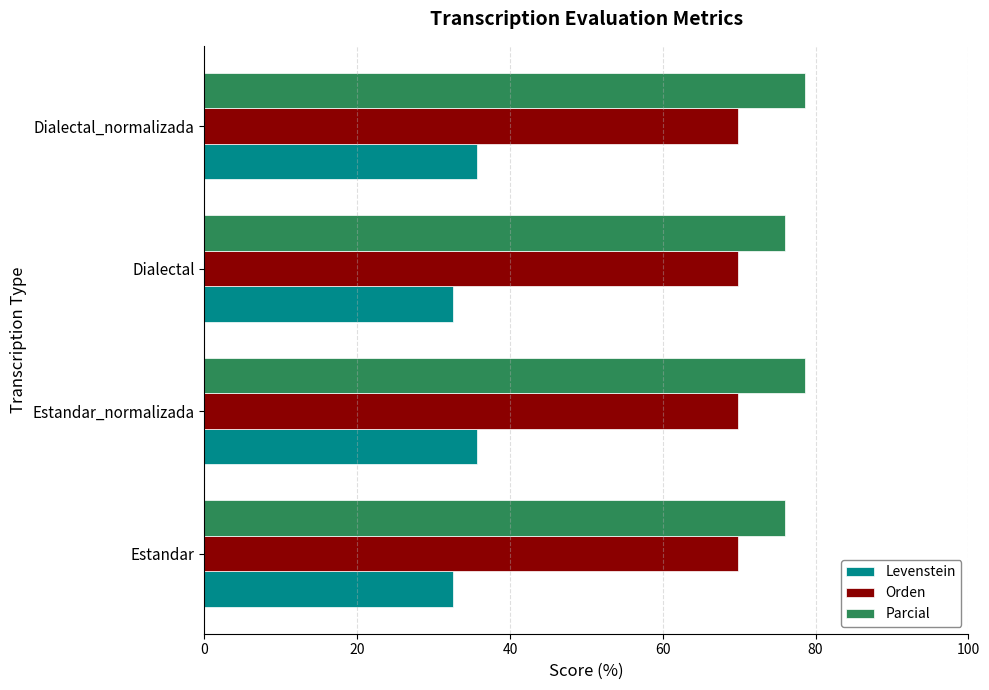

At Estandar_normalizada, list the series in order from largest to smallest.

Parcial, Orden, Levenstein